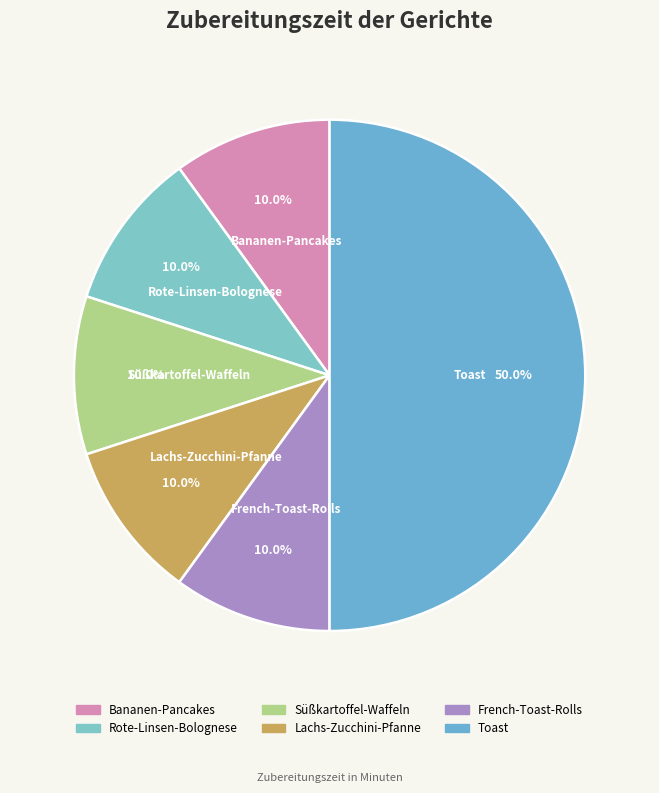

What is the largest slice in the pie chart?

Toast